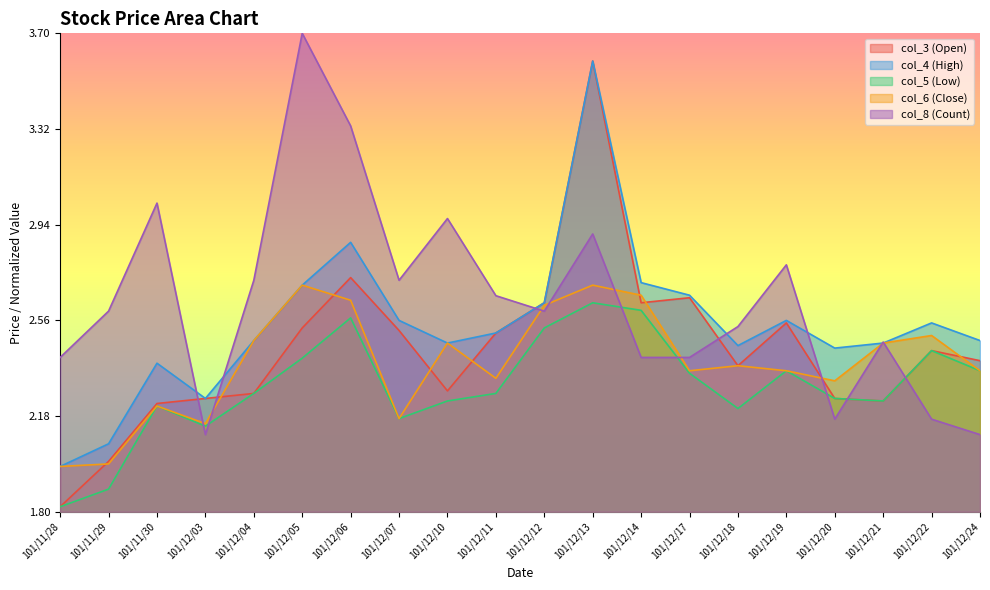

What is the approximate value of col_5 at 101/12/10?

8.1